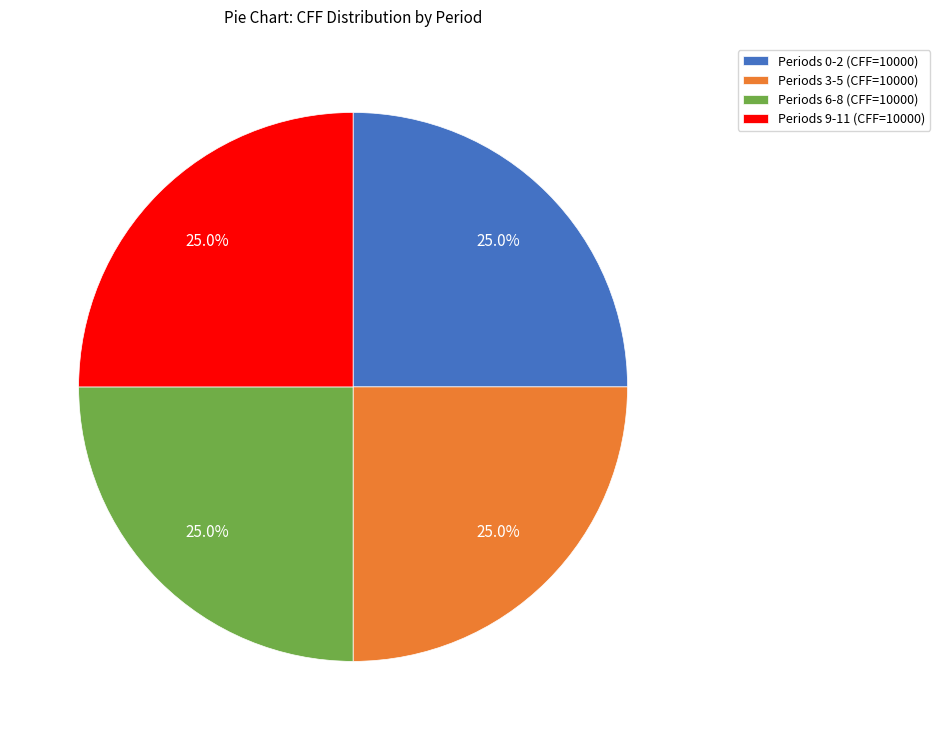

How many segments does this pie chart have?

4